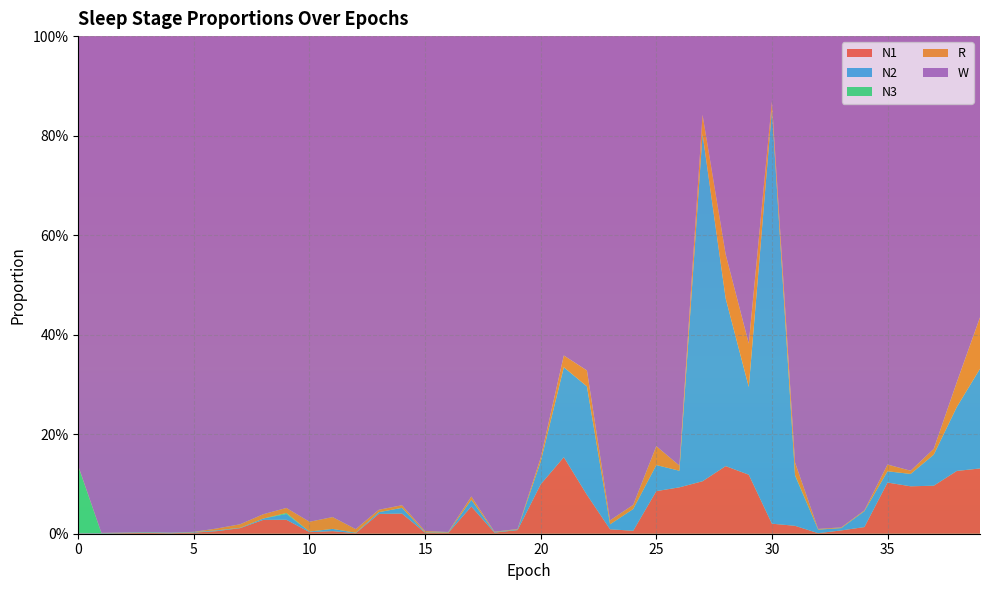

Reading left to right, what are all the values shown in this chart?

N1: 0=0.0	1=0.0	2=0.0	3=0.0	4=0.0	5=0.0	6=0.0	7=0.0	8=0.0	9=0.0	10=0.0	11=0.0	12=0.0	13=0.0	14=0.0	15=0.0	16=0.0	17=0.1	18=0.0	19=0.0	20=0.1	21=0.2	22=0.1	23=0.0	24=0.0	25=0.1	26=0.1	27=0.1	28=0.1	29=0.1	30=0.0	31=0.0	32=0.0	33=0.0	34=0.0	35=0.1	36=0.1	37=0.1	38=0.1	39=0.1
N2: 0=0.0	1=0.0	2=0.0	3=0.0	4=0.0	5=0.0	6=0.0	7=0.0	8=0.0	9=0.0	10=0.0	11=0.0	12=0.0	13=0.0	14=0.0	15=0.0	16=0.0	17=0.0	18=0.0	19=0.0	20=0.0	21=0.2	22=0.2	23=0.0	24=0.0	25=0.1	26=0.0	27=0.7	28=0.3	29=0.2	30=0.8	31=0.1	32=0.0	33=0.0	34=0.0	35=0.0	36=0.0	37=0.1	38=0.1	39=0.2
N3: 0=0.1	1=0.0	2=0.0	3=0.0	4=0.0	5=0.0	6=0.0	7=0.0	8=0.0	9=0.0	10=0.0	11=0.0	12=0.0	13=0.0	14=0.0	15=0.0	16=0.0	17=0.0	18=0.0	19=0.0	20=0.0	21=0.0	22=0.0	23=0.0	24=0.0	25=0.0	26=0.0	27=0.0	28=0.0	29=0.0	30=0.0	31=0.0	32=0.0	33=0.0	34=0.0	35=0.0	36=0.0	37=0.0	38=0.0	39=0.0
R: 0=0.0	1=0.0	2=0.0	3=0.0	4=0.0	5=0.0	6=0.0	7=0.0	8=0.0	9=0.0	10=0.0	11=0.0	12=0.0	13=0.0	14=0.0	15=0.0	16=0.0	17=0.0	18=0.0	19=0.0	20=0.0	21=0.0	22=0.0	23=0.0	24=0.0	25=0.0	26=0.0	27=0.0	28=0.1	29=0.1	30=0.0	31=0.0	32=0.0	33=0.0	34=0.0	35=0.0	36=0.0	37=0.0	38=0.0	39=0.1
W: 0=0.9	1=1.0	2=1.0	3=1.0	4=1.0	5=1.0	6=1.0	7=1.0	8=1.0	9=0.9	10=1.0	11=1.0	12=1.0	13=1.0	14=0.9	15=1.0	16=1.0	17=0.9	18=1.0	19=1.0	20=0.8	21=0.6	22=0.7	23=1.0	24=0.9	25=0.8	26=0.9	27=0.2	28=0.4	29=0.6	30=0.1	31=0.9	32=1.0	33=1.0	34=1.0	35=0.9	36=0.9	37=0.8	38=0.7	39=0.6